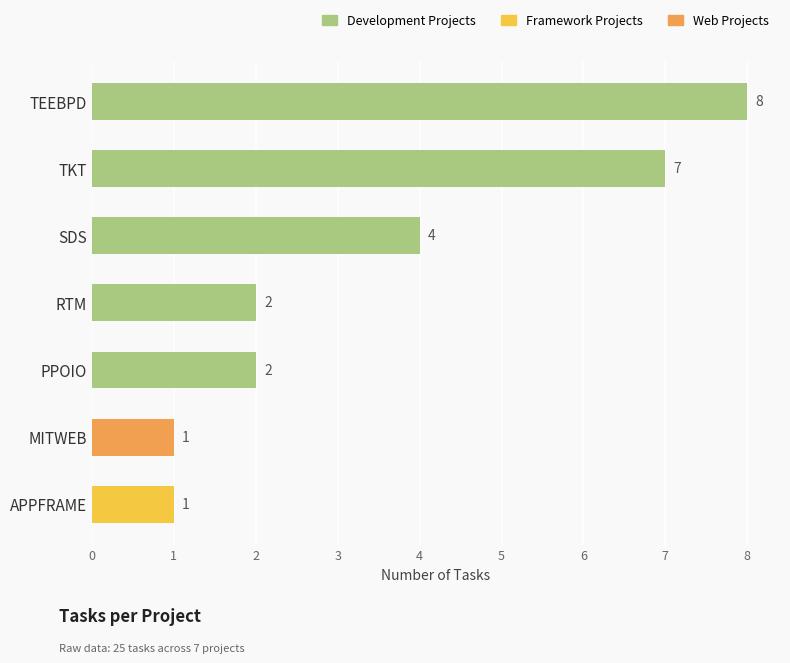

How many bars are there in total?

7